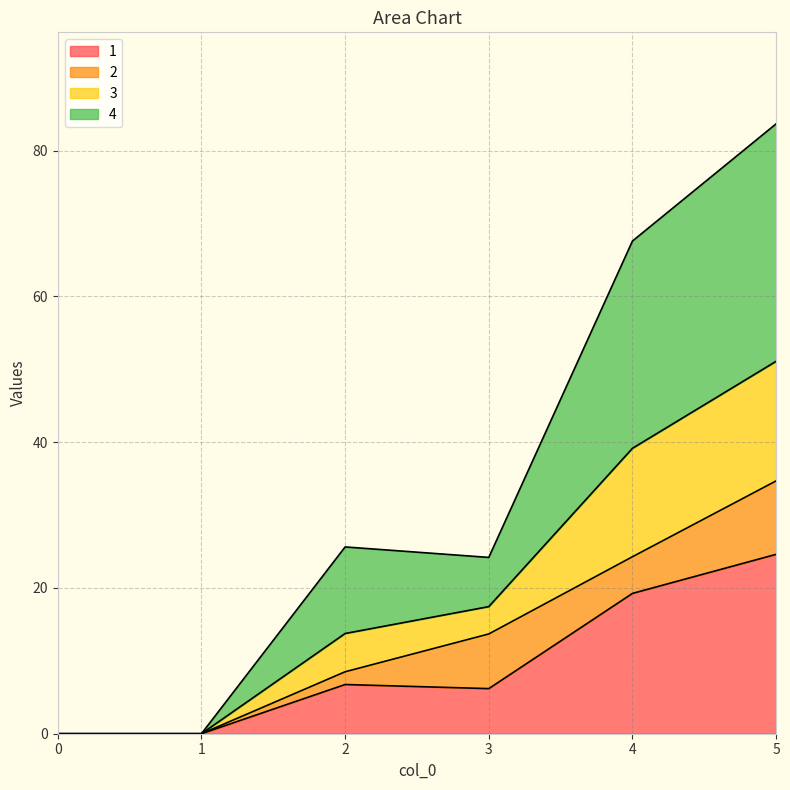

The value of 1 at 0 is 0.0. True or false?

True